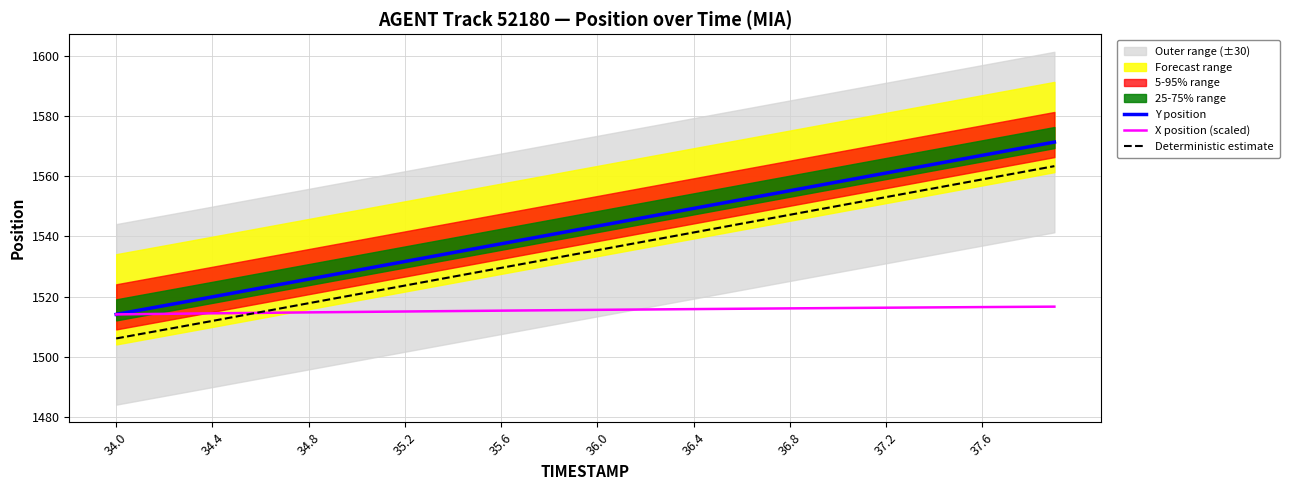

Reading right to left, list all the values displayed in this chart.

Y position: 1571.3	1569.9	1568.4	1566.9	1565.5	1564.0	1562.5	1561.0	1559.6	1558.1	1556.6	1555.2	1553.7	1552.2	1550.8	1549.3	1547.8	1546.3	1544.9	1543.4	1541.9	1540.5	1539.0	1537.5	1536.1	1534.6	1533.1	1531.7	1530.2	1528.7	1527.2	1525.8	1524.3	1522.8	1521.4	1519.9	1518.4	1517.0	1515.5	1514.1
X position (scaled): 1516.6	1516.6	1516.5	1516.5	1516.4	1516.4	1516.3	1516.3	1516.2	1516.2	1516.1	1516.1	1516.0	1515.9	1515.9	1515.8	1515.8	1515.7	1515.6	1515.6	1515.5	1515.4	1515.4	1515.3	1515.2	1515.2	1515.1	1515.0	1515.0	1514.9	1514.8	1514.7	1514.7	1514.6	1514.5	1514.4	1514.3	1514.2	1514.2	1514.1
Deterministic estimate: 1563.3	1561.9	1560.4	1558.9	1557.5	1556.0	1554.5	1553.0	1551.6	1550.1	1548.6	1547.2	1545.7	1544.2	1542.8	1541.3	1539.8	1538.3	1536.9	1535.4	1533.9	1532.5	1531.0	1529.5	1528.1	1526.6	1525.1	1523.7	1522.2	1520.7	1519.2	1517.8	1516.3	1514.8	1513.4	1511.9	1510.4	1509.0	1507.5	1506.1